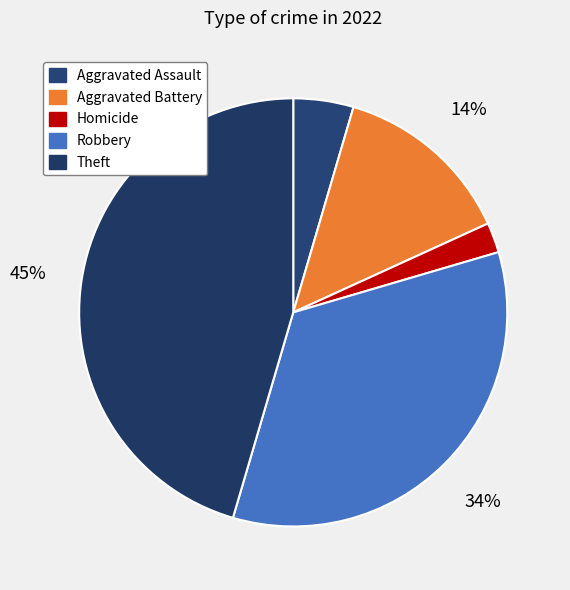

Which category has the biggest portion of the pie?

Theft